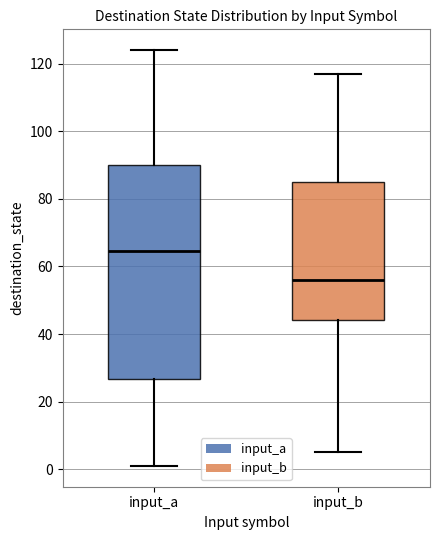

Which box's median line is the highest?

input_a